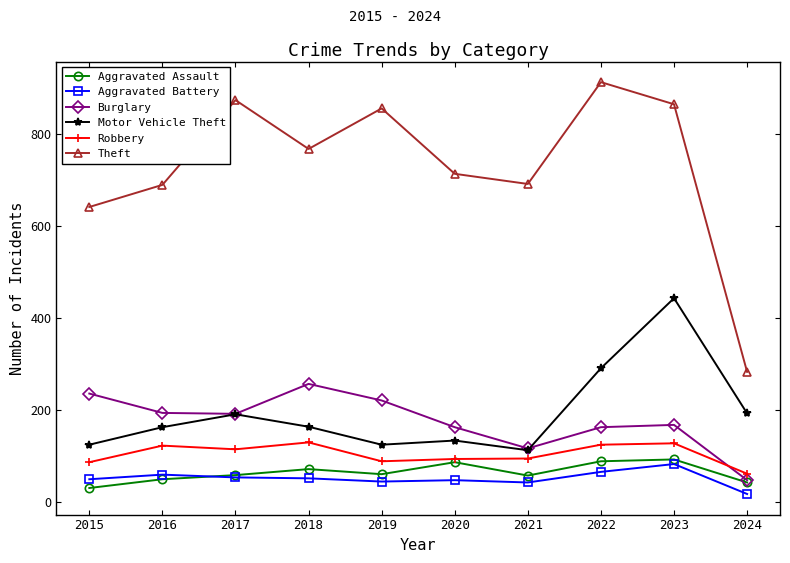

What is the spread (max minus min) of values at 2019?

810